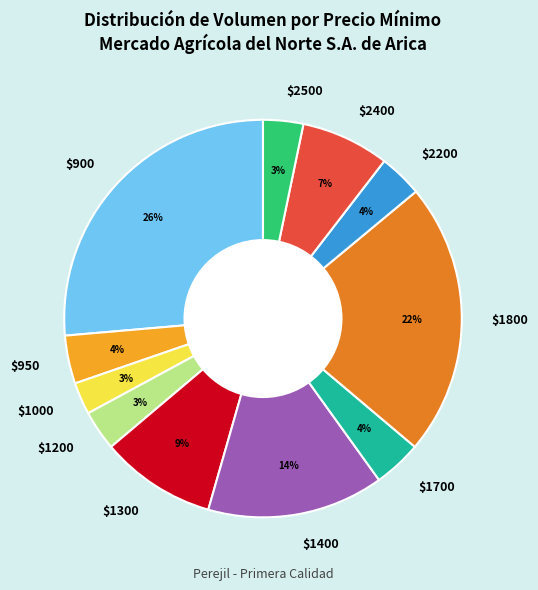

To the nearest percent, what is the average slice percentage?

9%